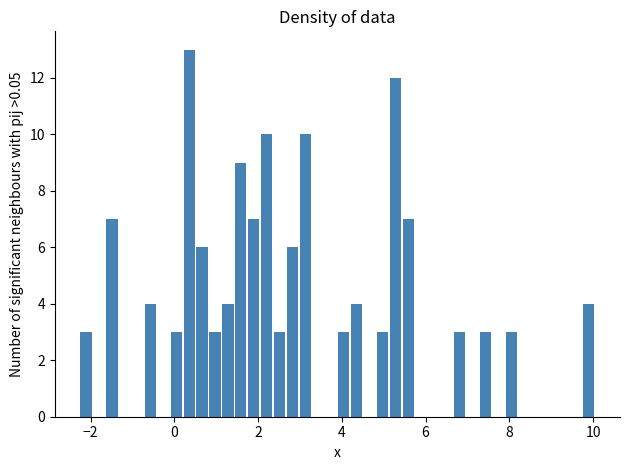

Read against the x-axis, roughly where is the centre of the tallest bar?

0.4